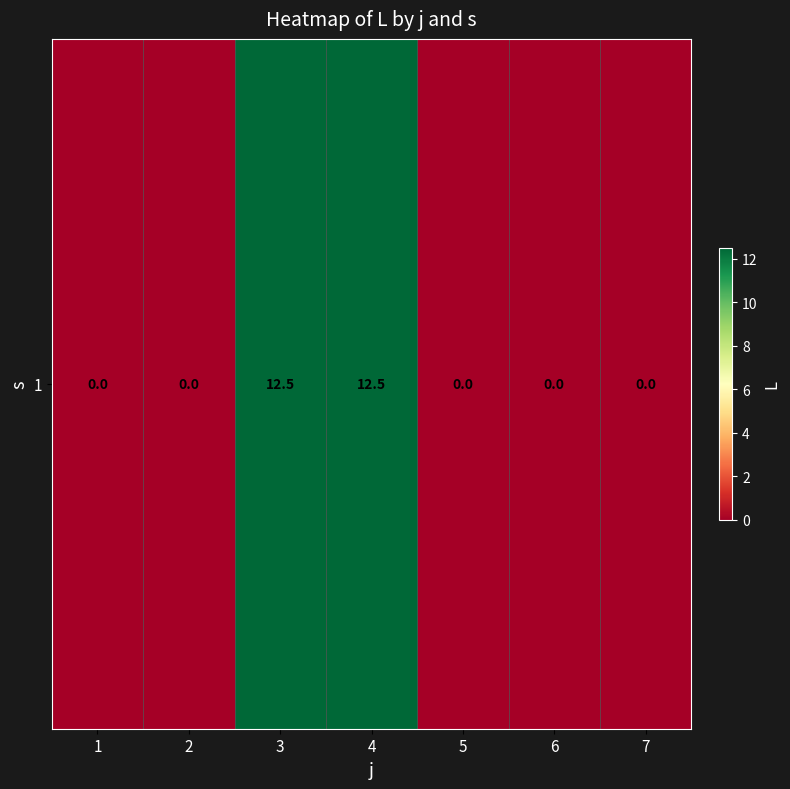

What is the difference between the values at 3 and 6?

12.5